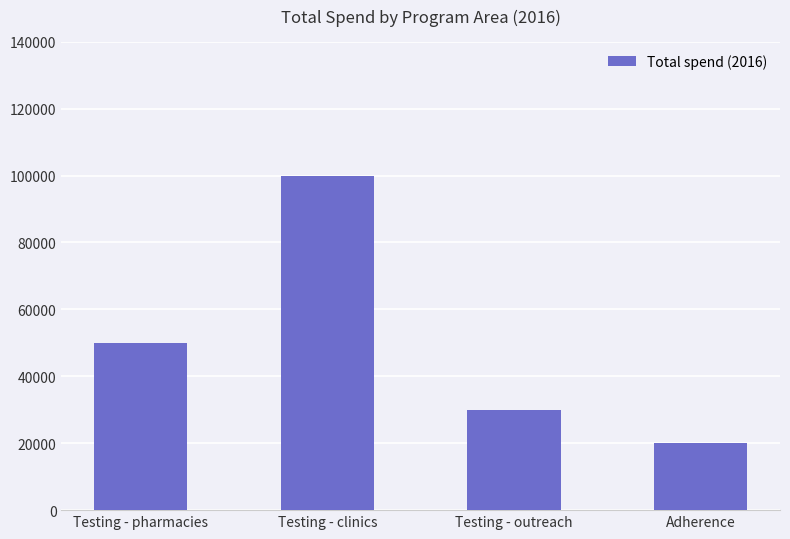

What is the minimum value shown in the chart?

20000